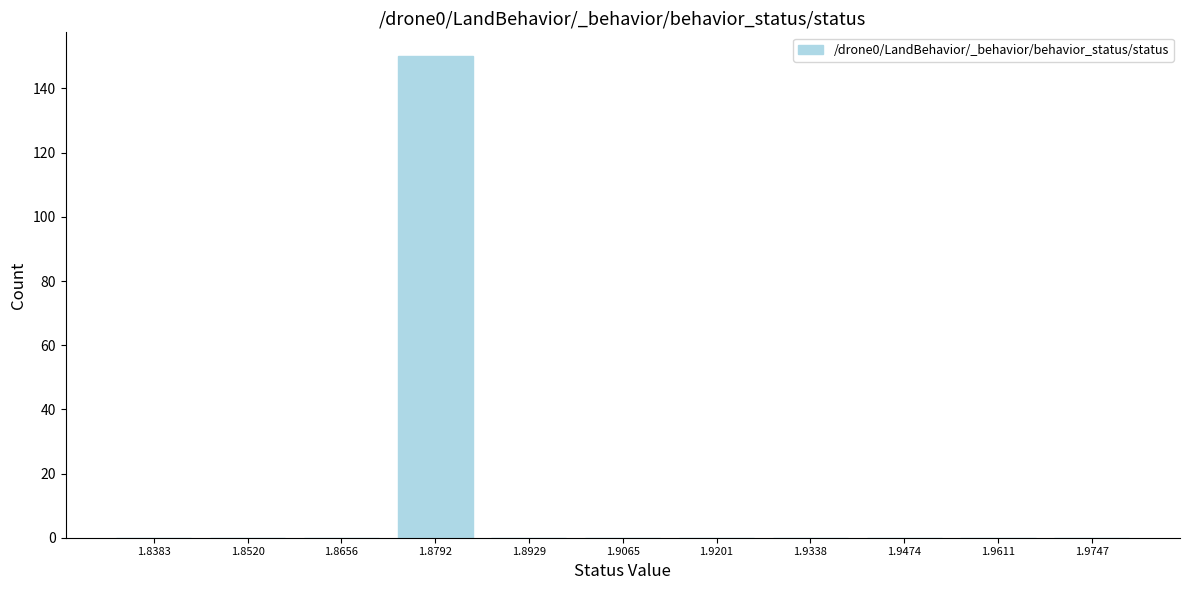

Reading left to right, list all the values displayed in this chart.

1.8383=0	1.8520=0	1.8656=0	1.8792=150	1.8929=0	1.9065=0	1.9201=0	1.9338=0	1.9474=0	1.9611=0	1.9747=0